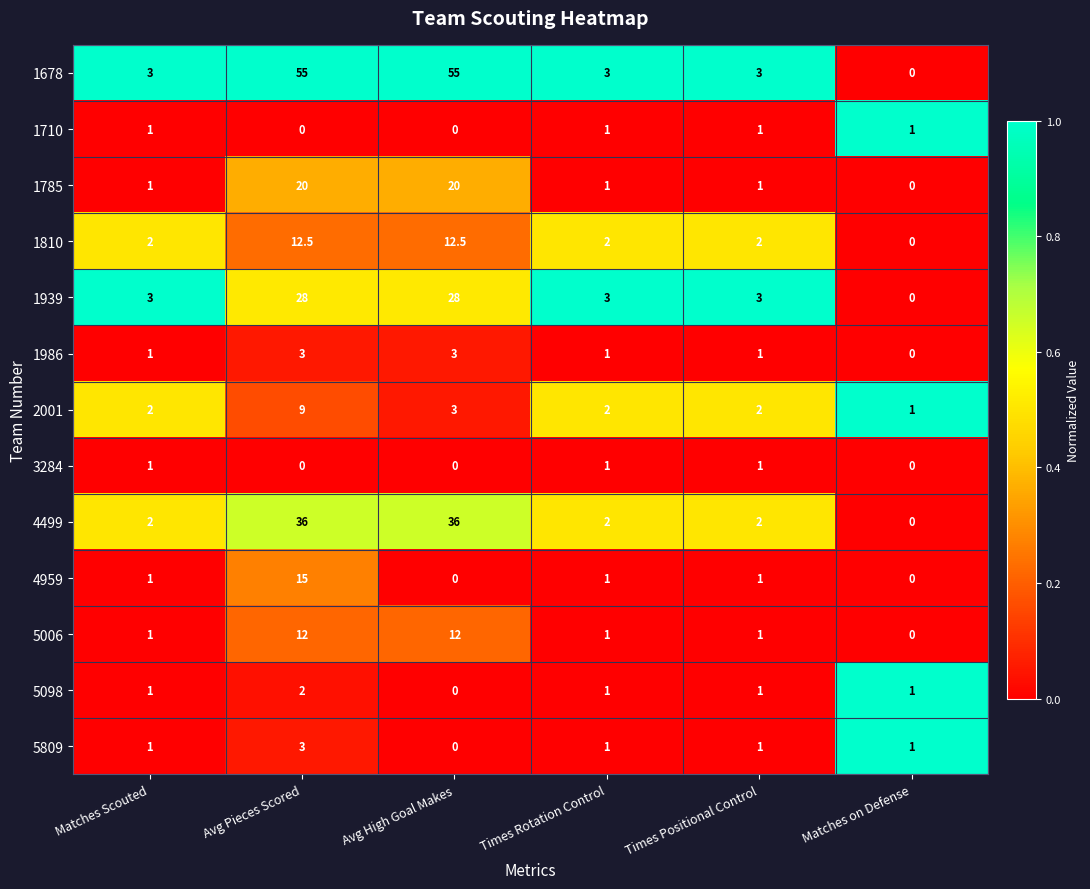

True or false: 5809 has a value of 0.6 at Matches Scouted.

False